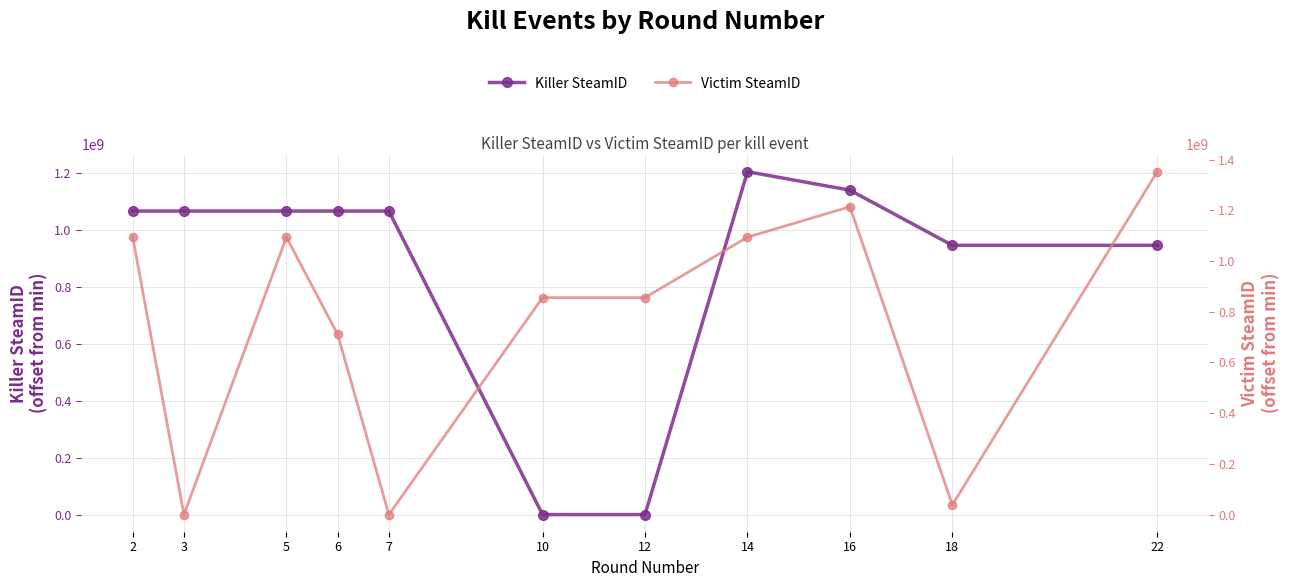

Is it true that Victim SteamID equals 38062880 at 18?

True